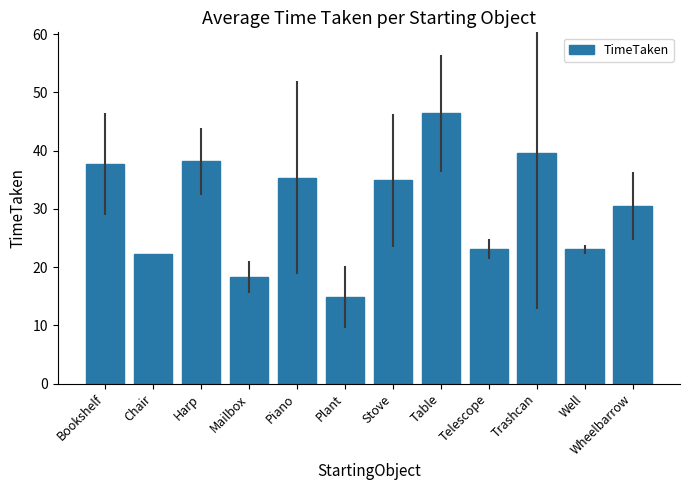

What value does the data have at Bookshelf?

37.7